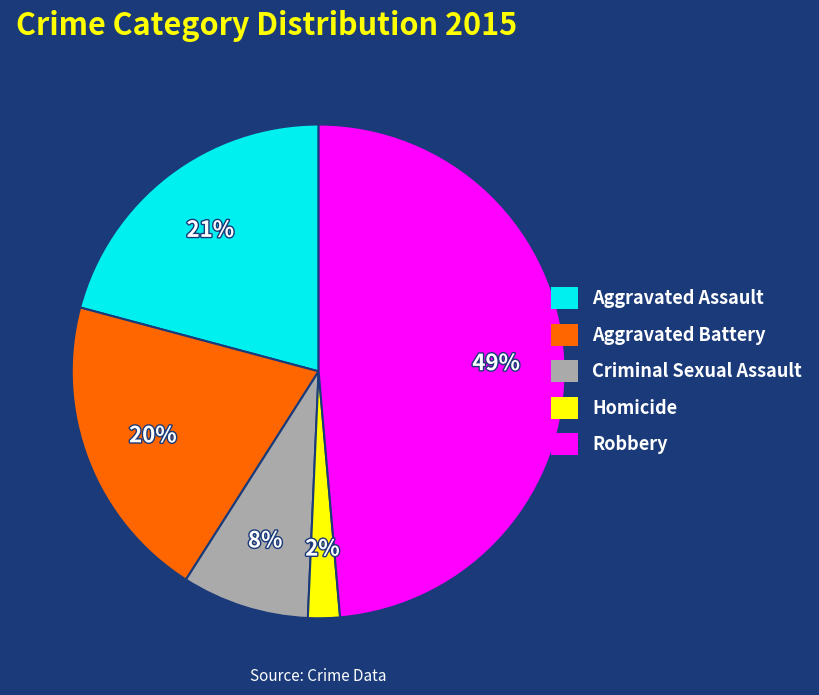

Which has a higher value, Aggravated Assault or Homicide?

Aggravated Assault